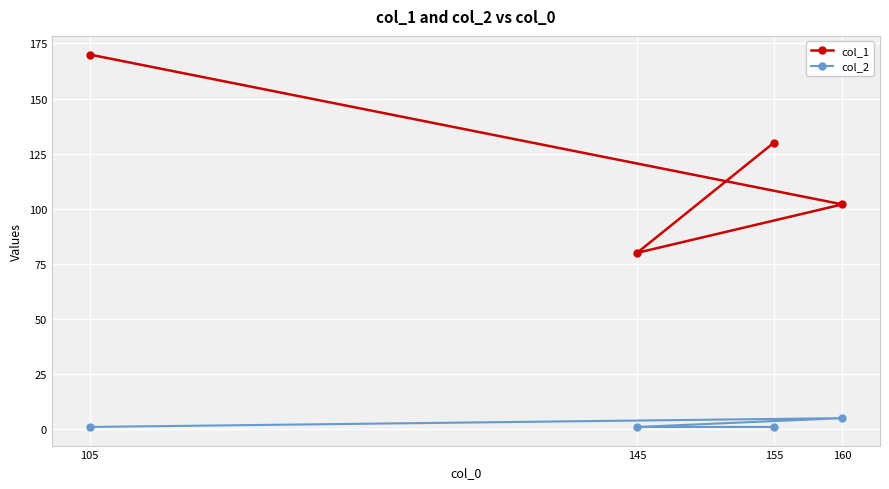

Reading left to right, list all the values displayed in this chart.

col_1: 105=170	145=80	155=130	160=102
col_2: 105=1	145=1	155=1	160=5